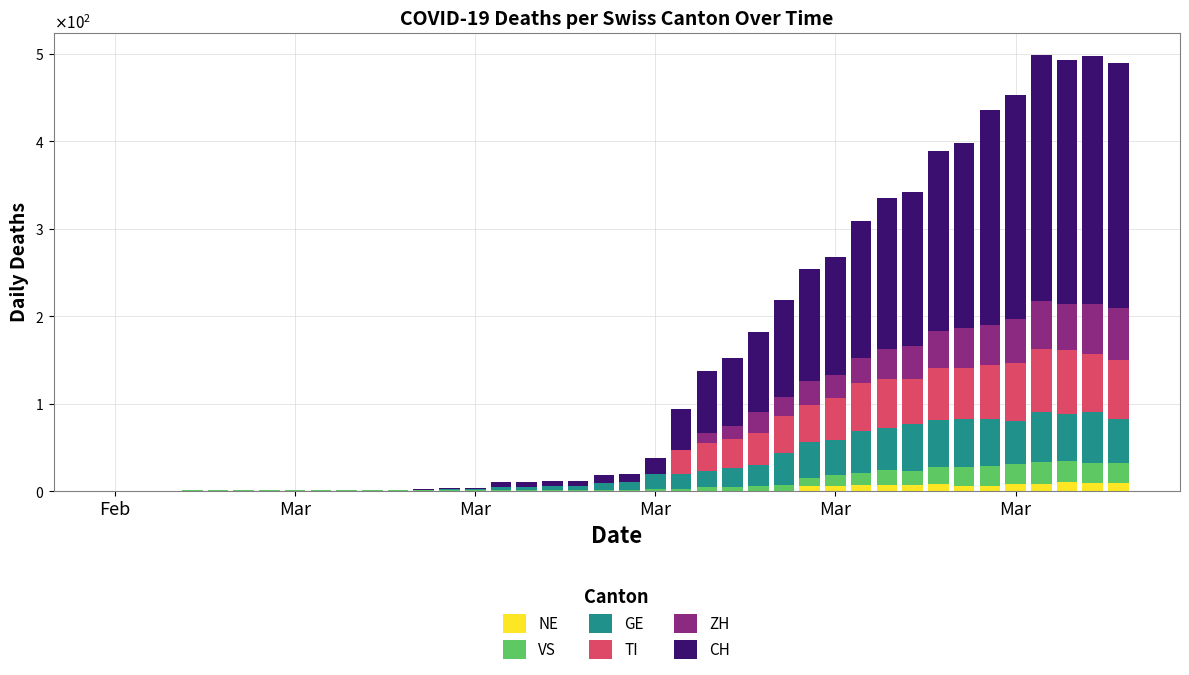

Which series has the largest range (max minus min)?

CH